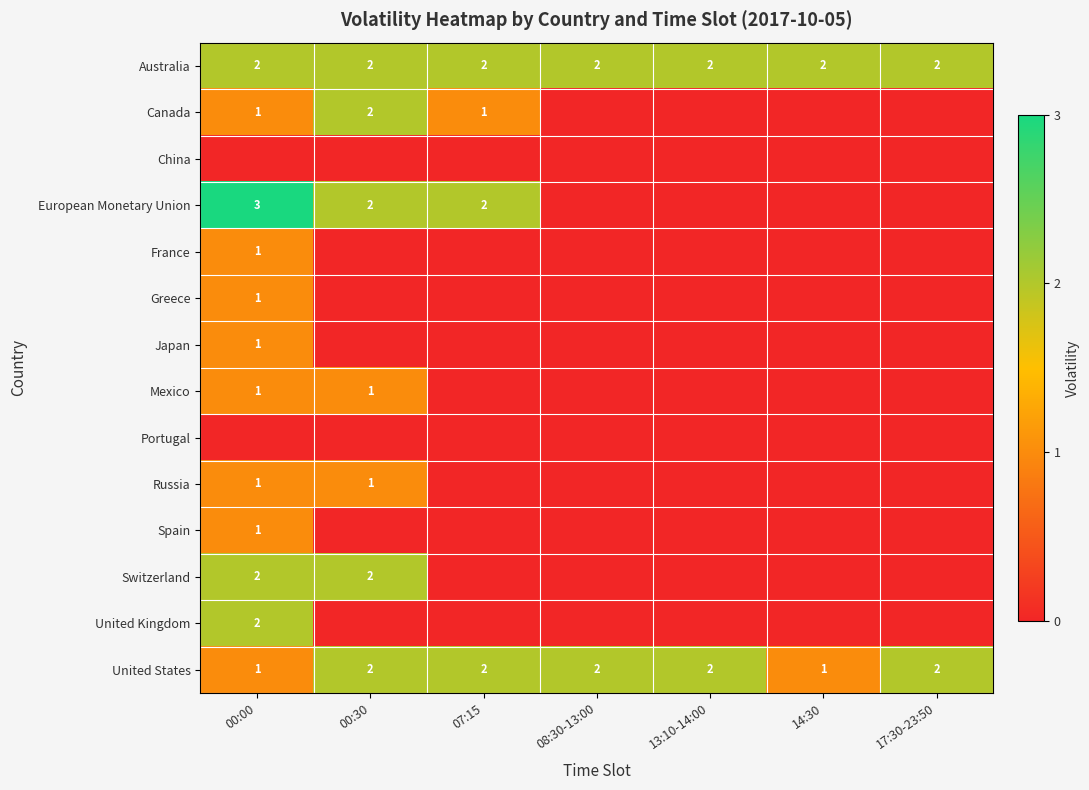

The United States series shows 2 at 08:30-13:00. True or false?

True